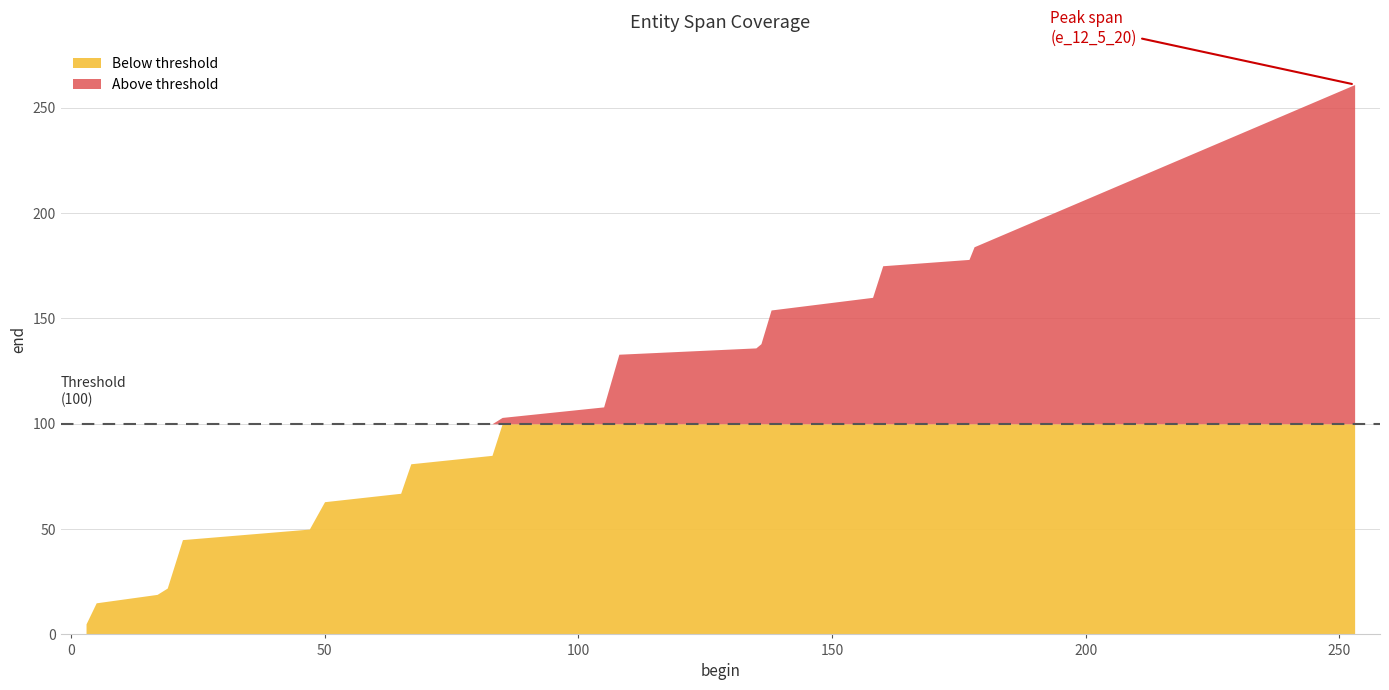

Reading left to right, list all the values displayed in this chart.

3=5	5=15	17=19	19=22	22=45	47=50	50=63	65=67	67=81	83=85	85=103	105=108	108=133	135=136	136=138	138=154	158=160	160=175	177=178	178=184	253=261